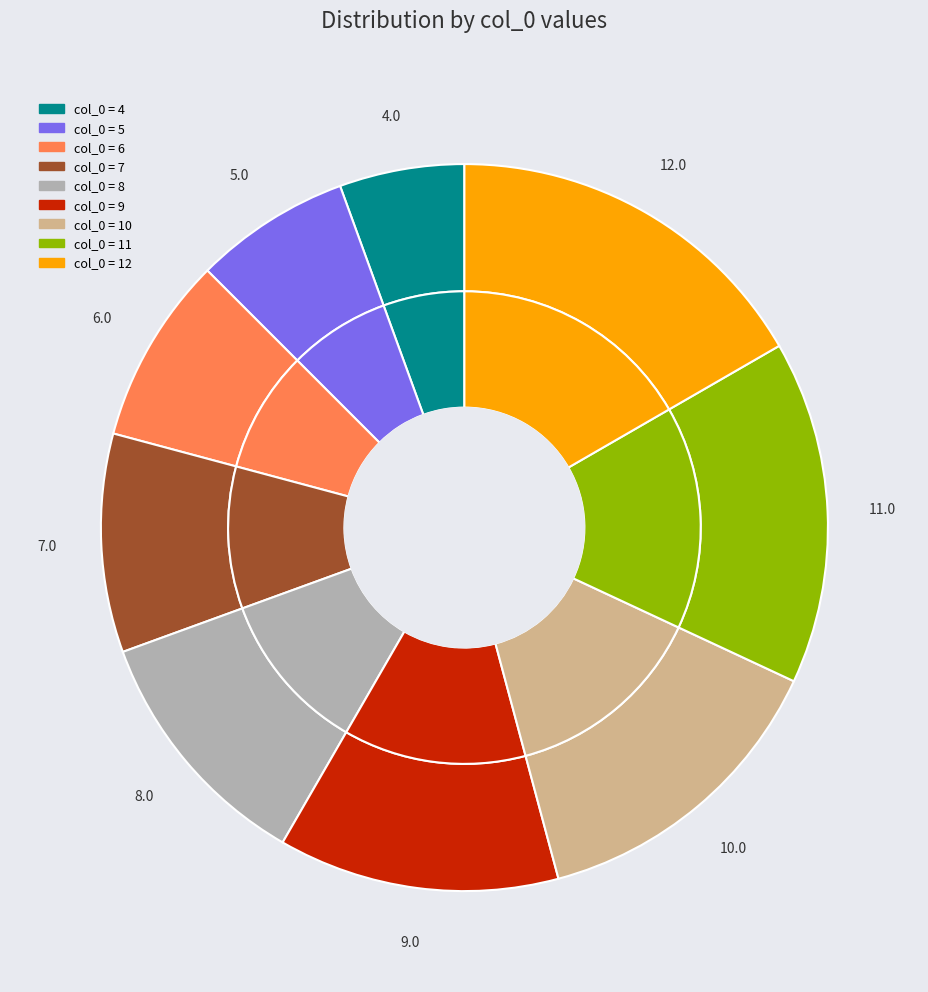

To the nearest percent, what is the difference between the largest and smallest slice percentages?

11%